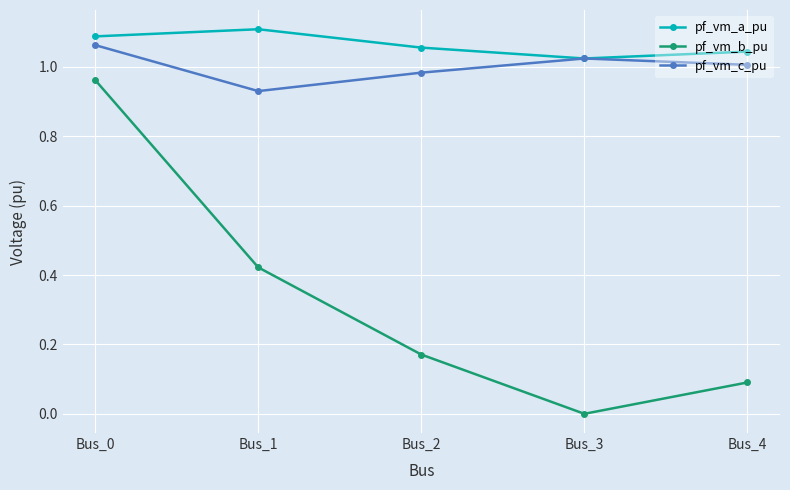

What is the difference between the pf_vm_b_pu values at Bus_1 and Bus_2?

0.3